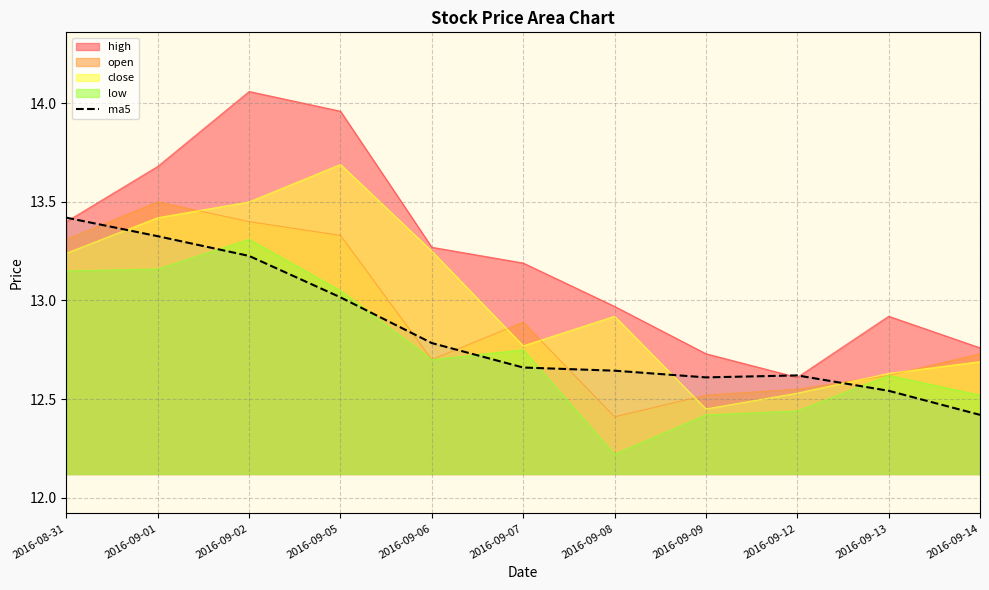

How many interior local peaks (higher than both neighbors) does the data have?

1